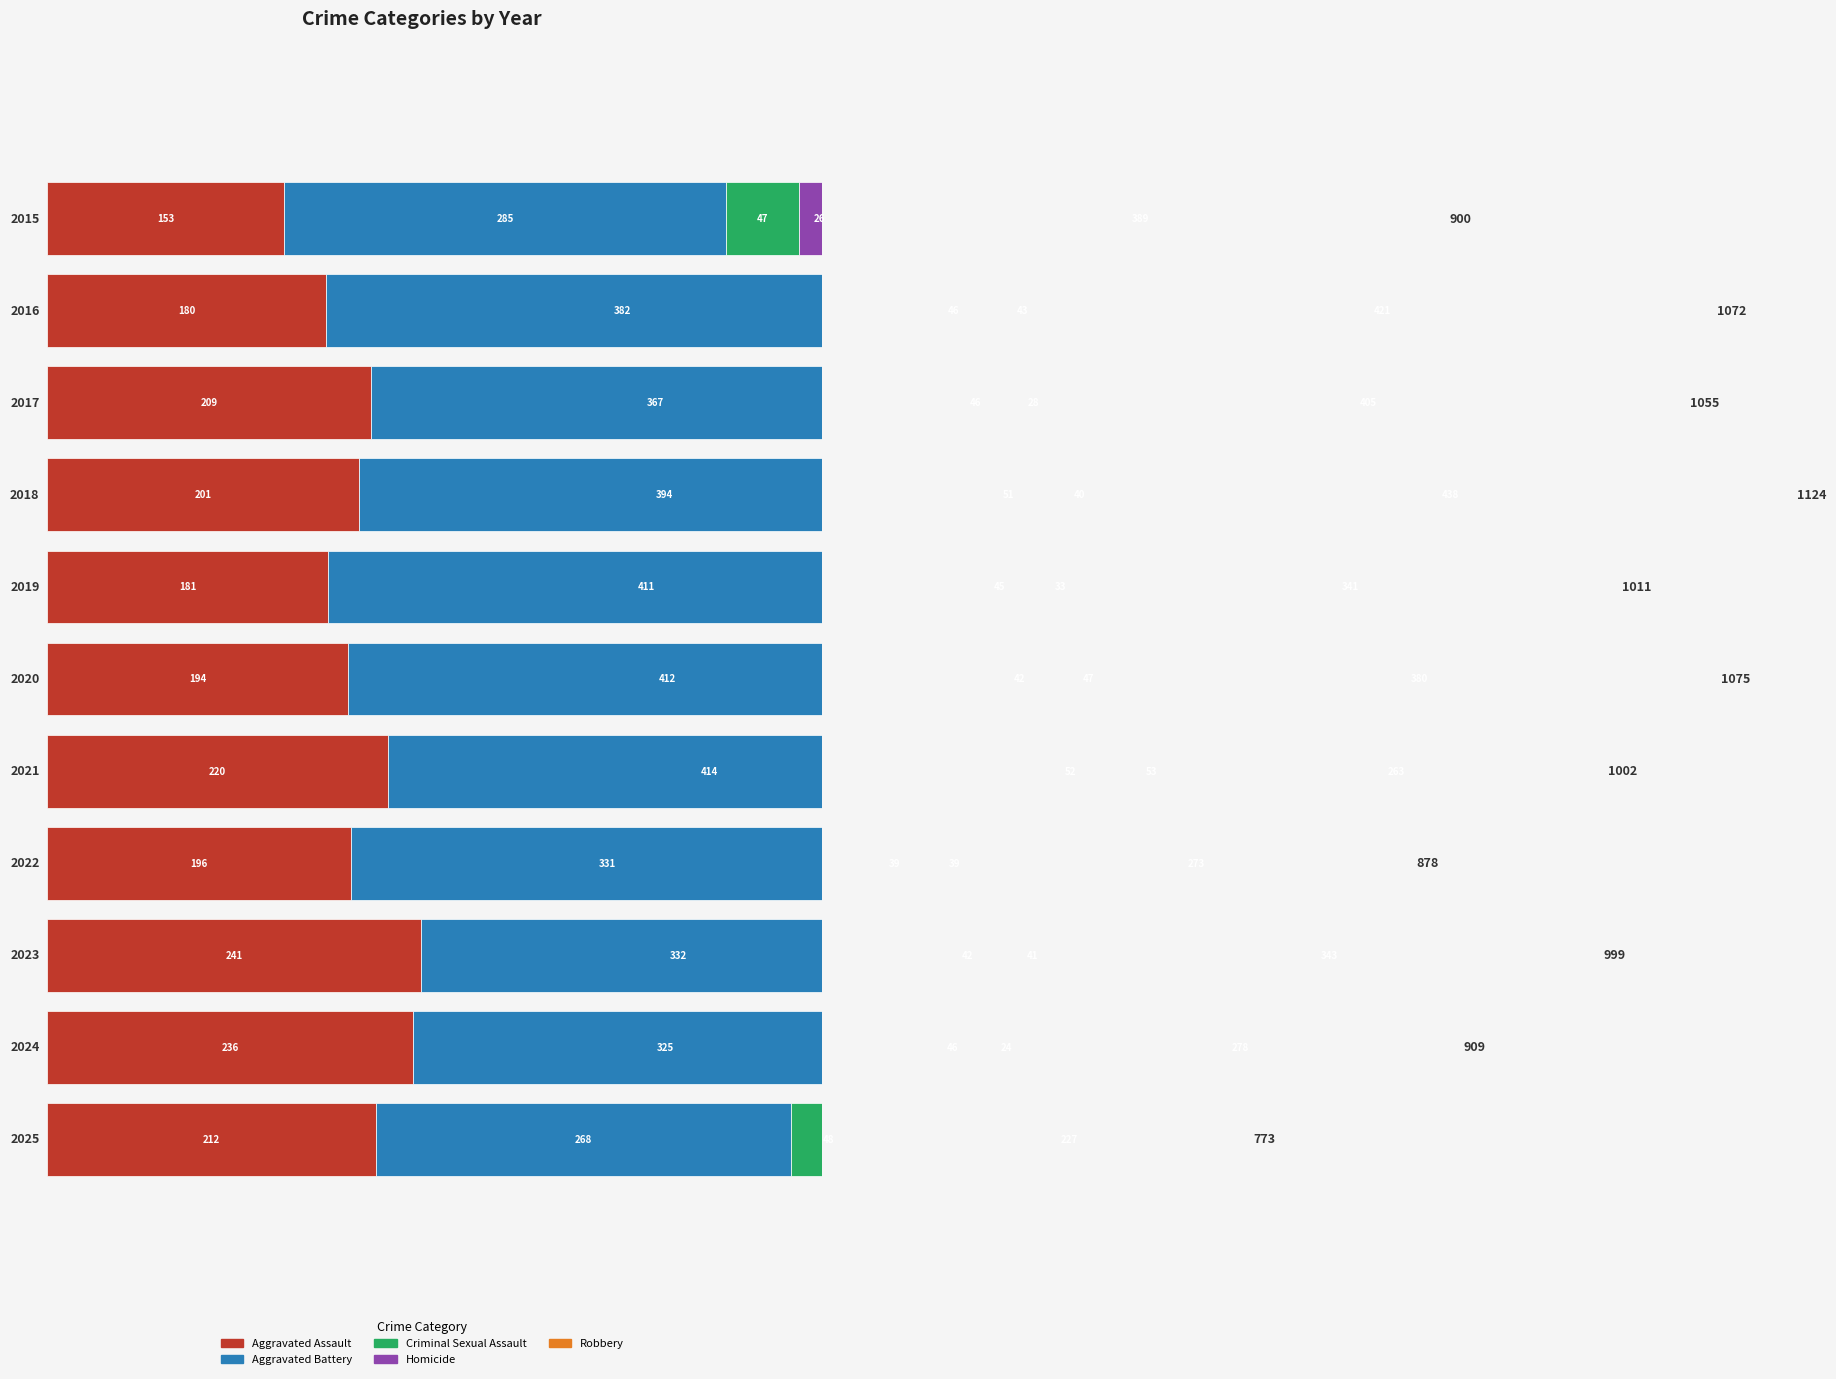

At which category does the chart reach its peak across all series?

2018